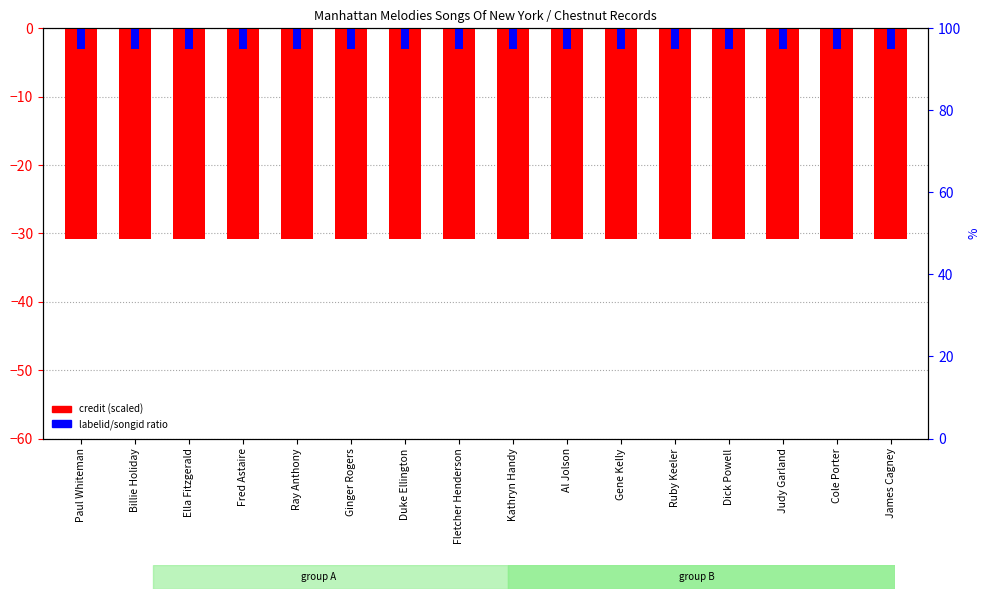

Reading left to right, transcribe all the data shown in this chart.

credit (scaled): Paul Whiteman=-30.9	Billie Holiday=-30.9	Ella Fitzgerald=-30.9	Fred Astaire=-30.9	Ray Anthony=-30.9	Ginger Rogers=-30.9	Duke Ellington=-30.9	Fletcher Henderson=-30.9	Kathryn Handy=-30.9	Al Jolson=-30.9	Gene Kelly=-30.9	Ruby Keeler=-30.9	Dick Powell=-30.9	Judy Garland=-30.9	Cole Porter=-30.9	James Cagney=-30.9
labelid/songid ratio: Paul Whiteman=-3.0	Billie Holiday=-3.0	Ella Fitzgerald=-3.0	Fred Astaire=-3.0	Ray Anthony=-3.0	Ginger Rogers=-3.0	Duke Ellington=-3.0	Fletcher Henderson=-3.0	Kathryn Handy=-3.0	Al Jolson=-3.0	Gene Kelly=-3.0	Ruby Keeler=-3.0	Dick Powell=-3.0	Judy Garland=-3.0	Cole Porter=-3.0	James Cagney=-3.0